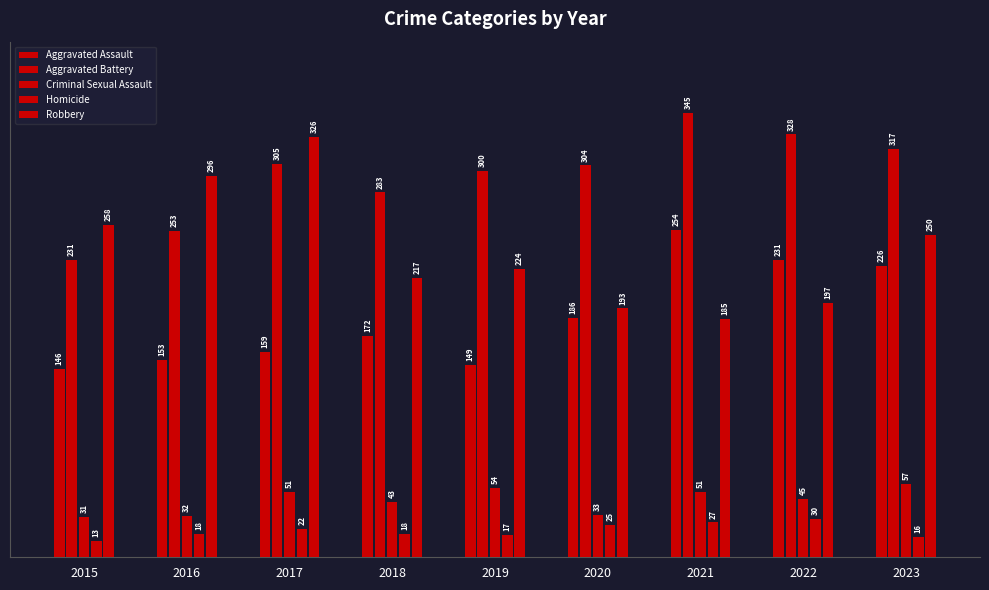

How many data points in Aggravated Assault are less than 172?

4